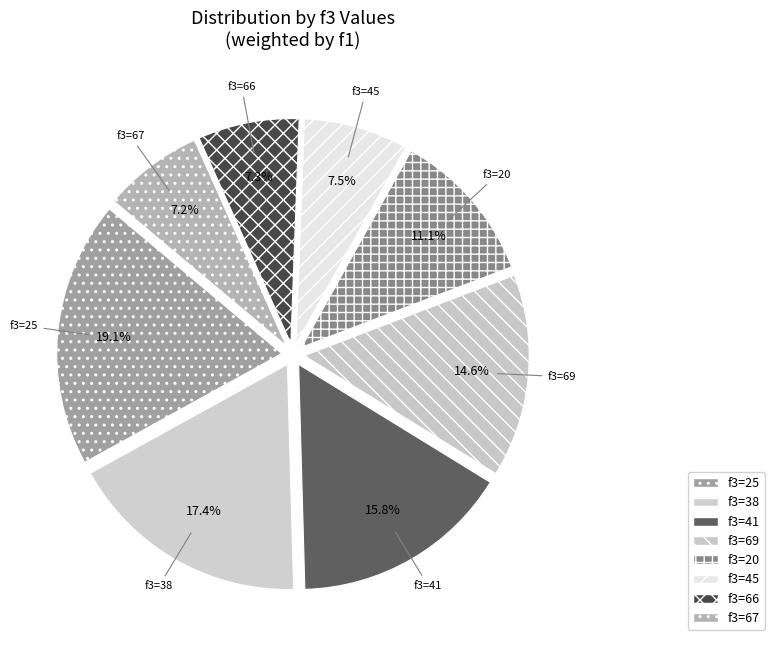

Between f3=25 and f3=45, which is larger?

f3=25